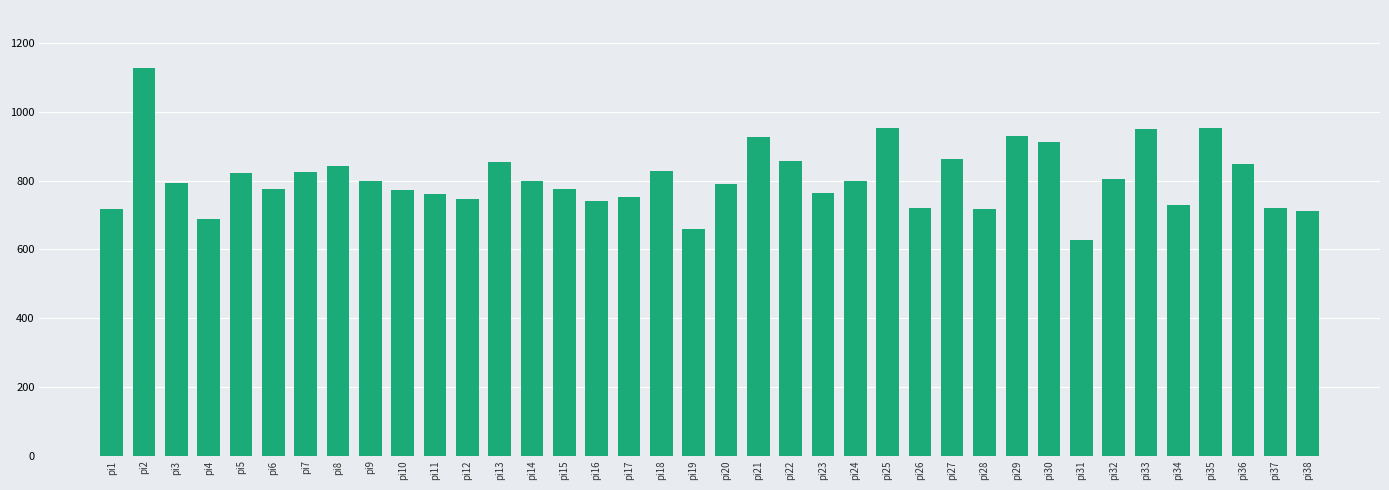

What is the value of the 37th bar from the left?

719